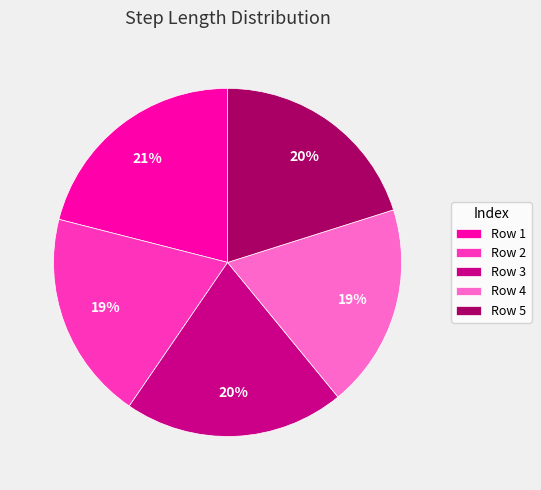

Count the number of slices in the pie.

5